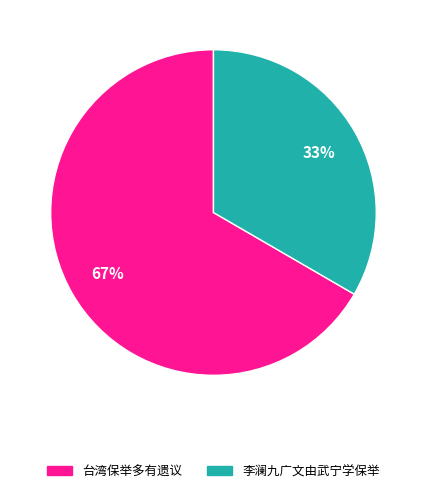

To the nearest percent, what is the average slice percentage?

50%